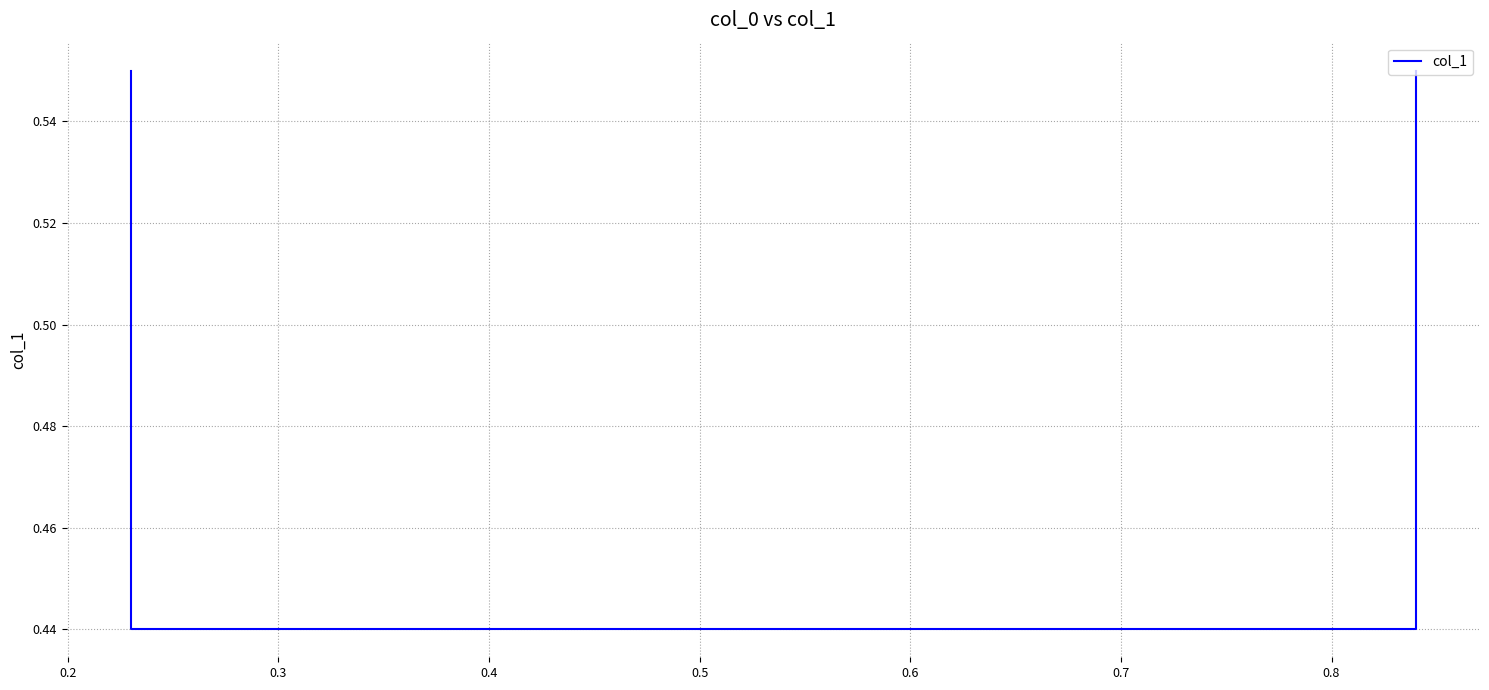

What is the sum of all values?

2.0